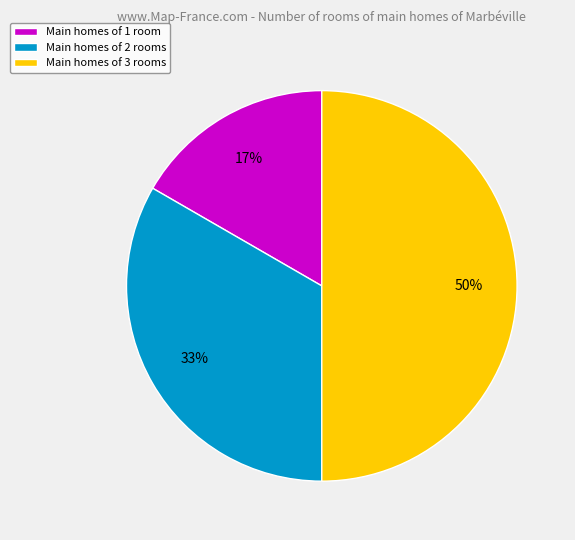

To the nearest percent, what is the average slice percentage?

33%